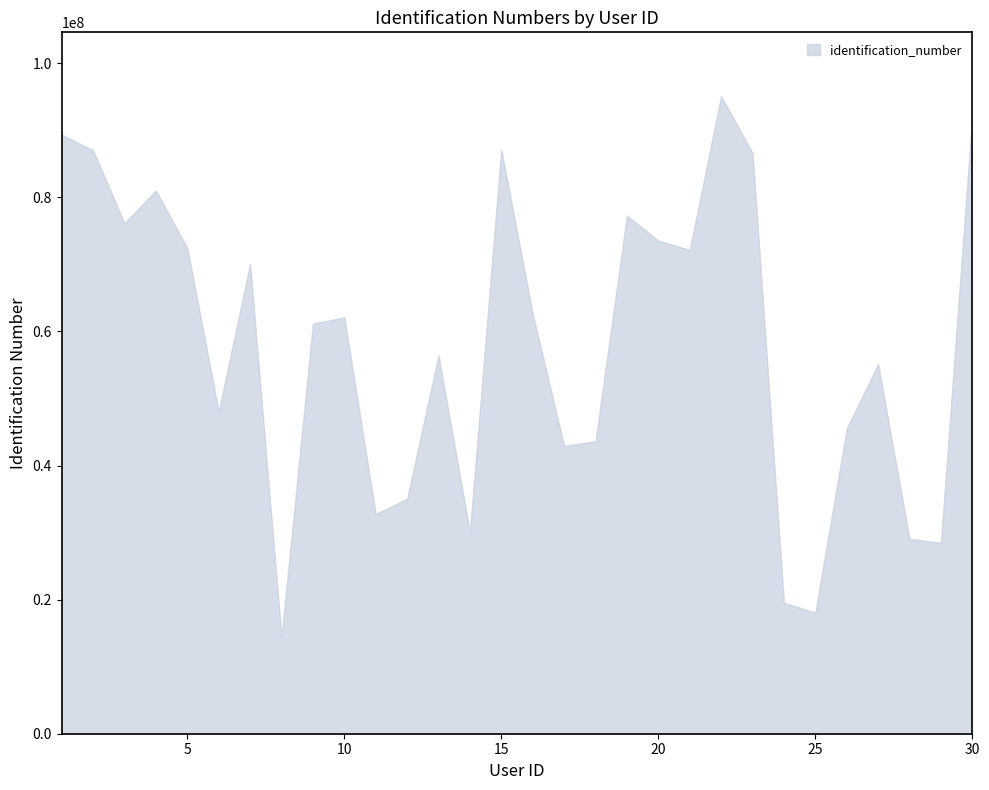

The value at 15 is 36496642. True or false?

False